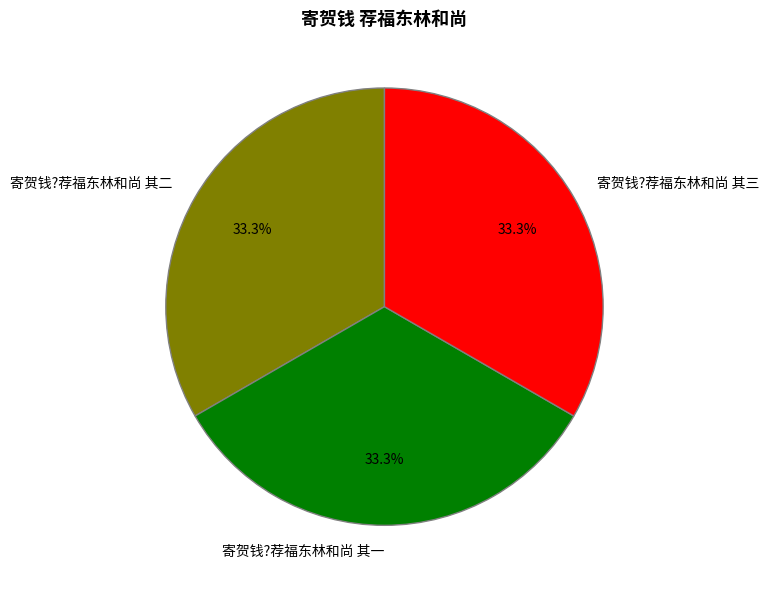

What is the ratio of the value at 寄贺钱?荐福东林和尚 其三 to the value at 寄贺钱?荐福东林和尚 其一?

1.0